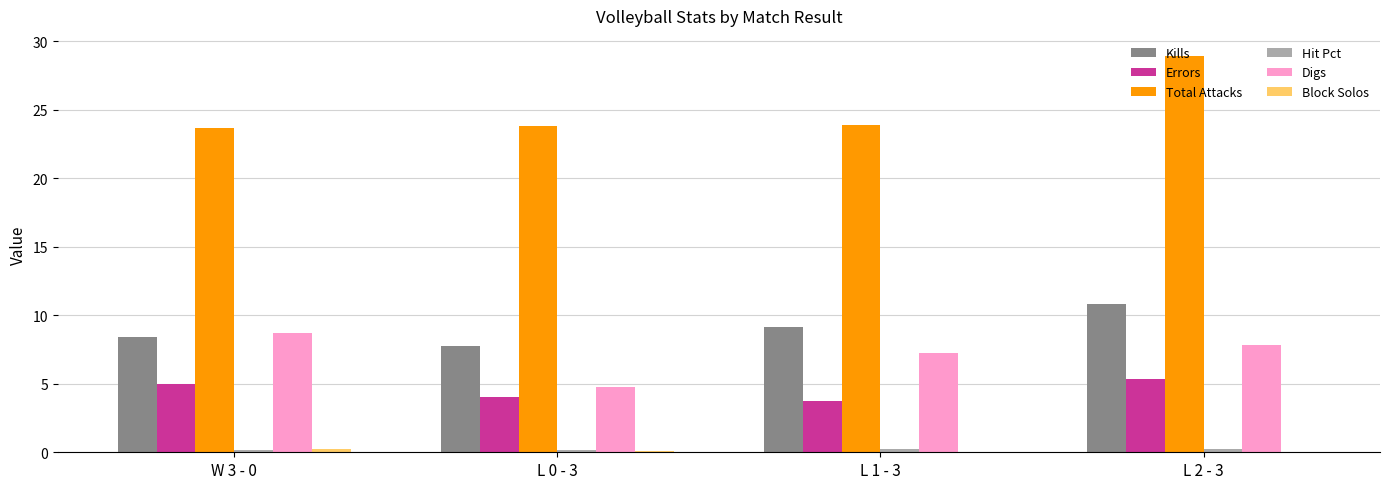

Which series changed the most between W 3 - 0 and L 2 - 3?

Total Attacks